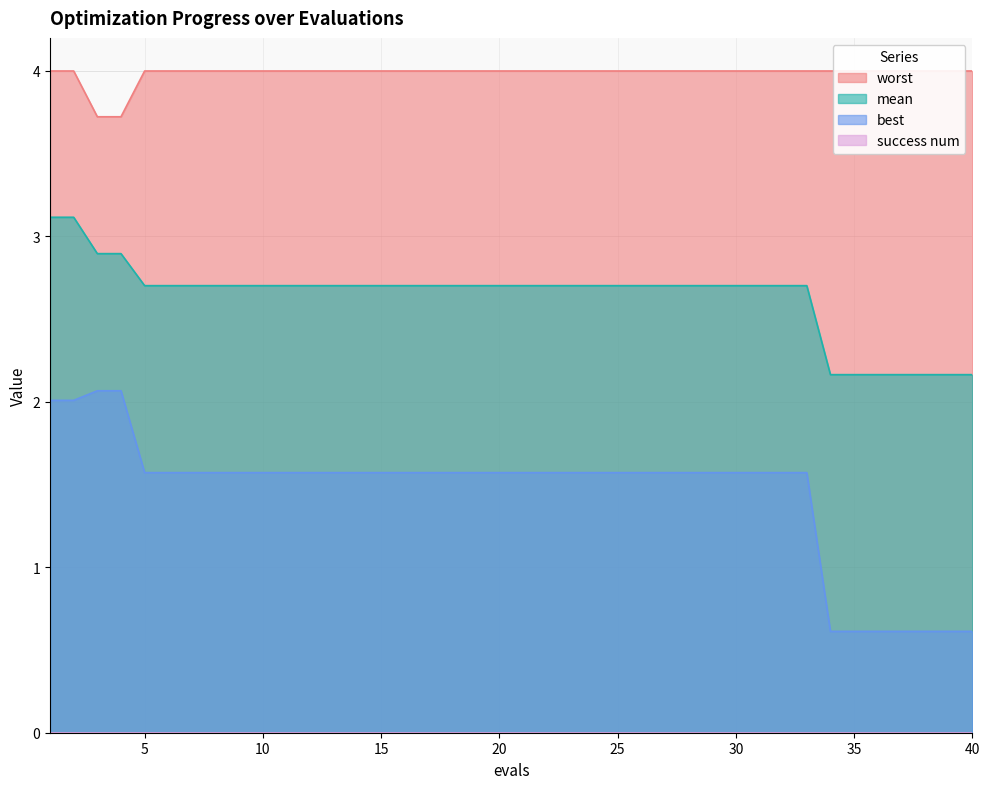

True or false: best and mean cross at least once.

False